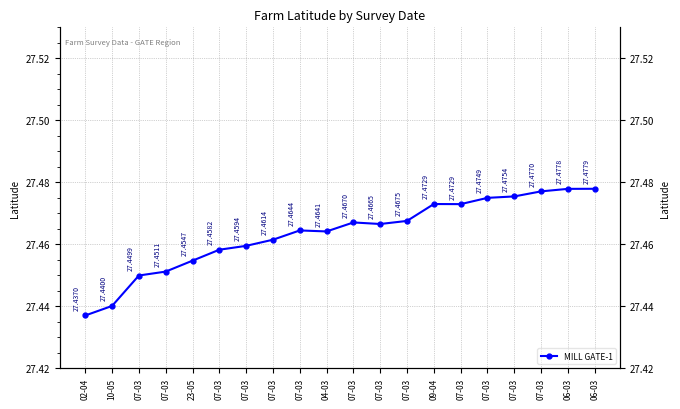

Reading left to right, transcribe all the data shown in this chart.

02-04=27.4	10-05=27.4	07-03=27.4	07-03=27.5	23-05=27.5	07-03=27.5	07-03=27.5	07-03=27.5	07-03=27.5	04-03=27.5	07-03=27.5	07-03=27.5	07-03=27.5	09-04=27.5	07-03=27.5	07-03=27.5	07-03=27.5	07-03=27.5	06-03=27.5	06-03=27.5